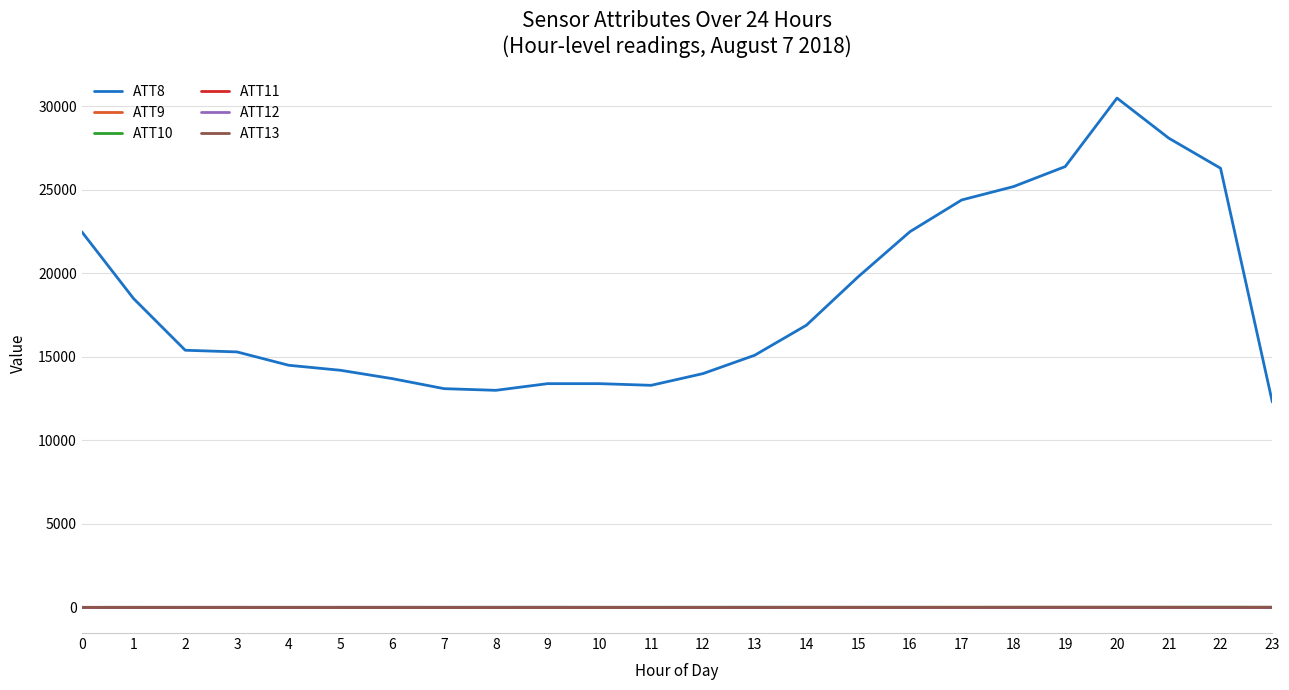

What is the maximum value for ATT12?

8.7